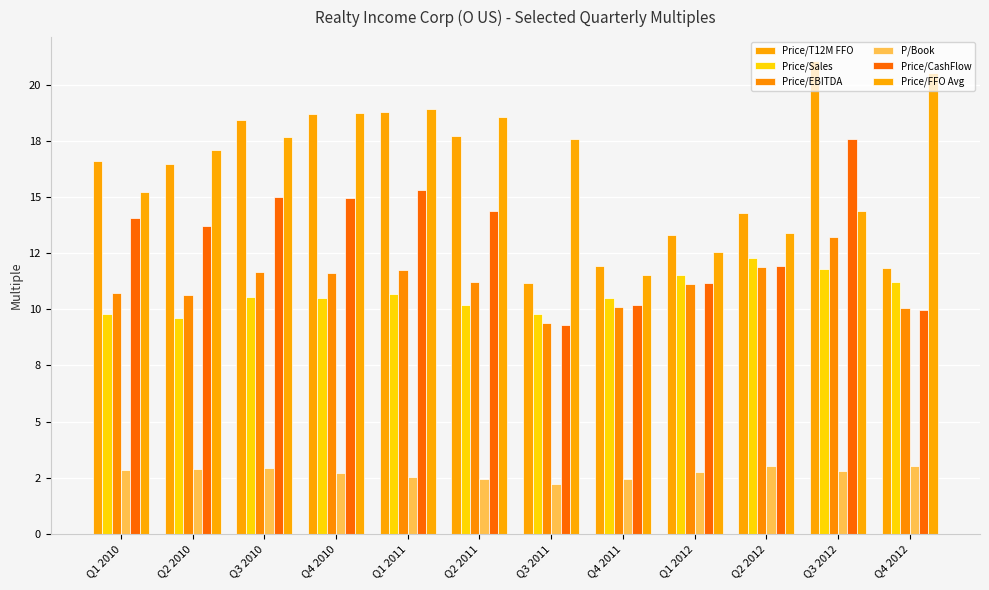

Which has a higher value, Q4 2011 or Q3 2010?

Q3 2010